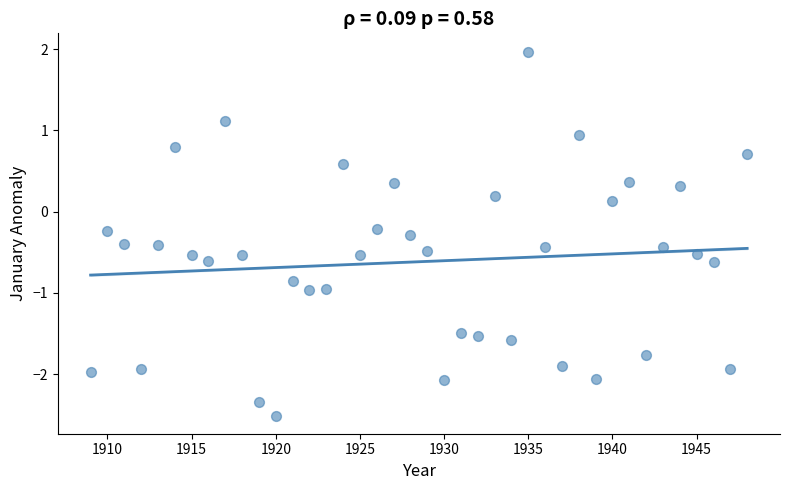

What is the range of Y values (max minus min)?

4.5